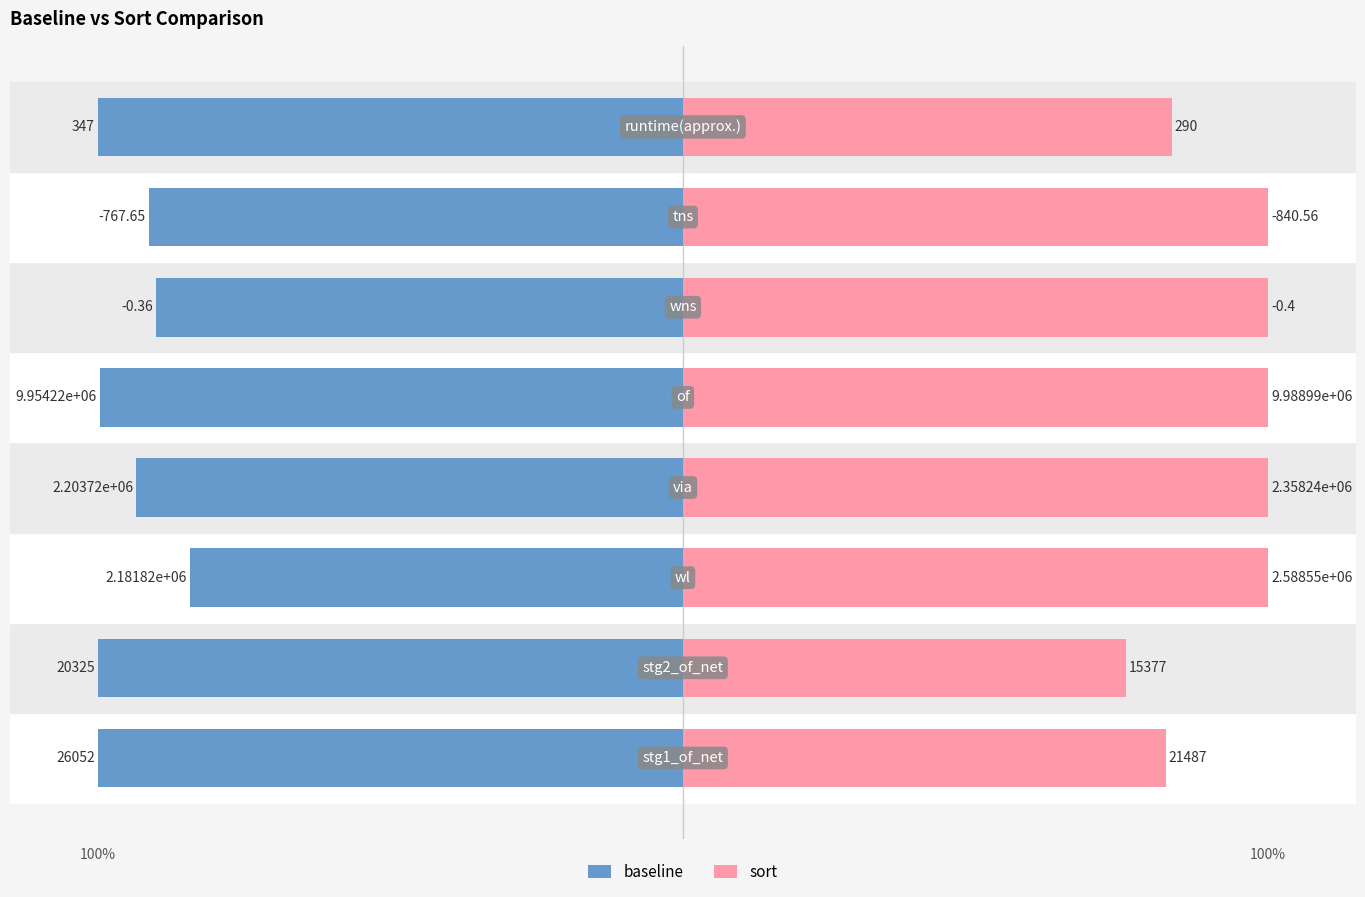

Count the number of categories in the chart.

8